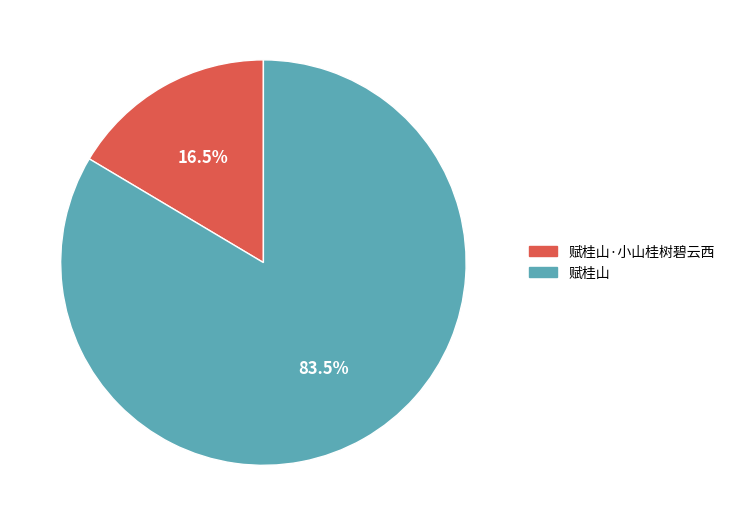

Which category has the biggest portion of the pie?

赋桂山